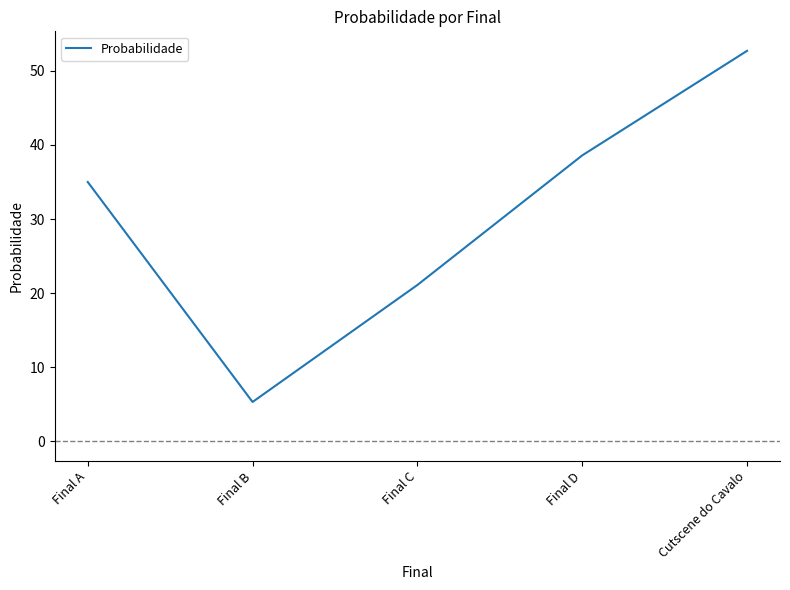

At which category does the data reach its first local valley?

Final B